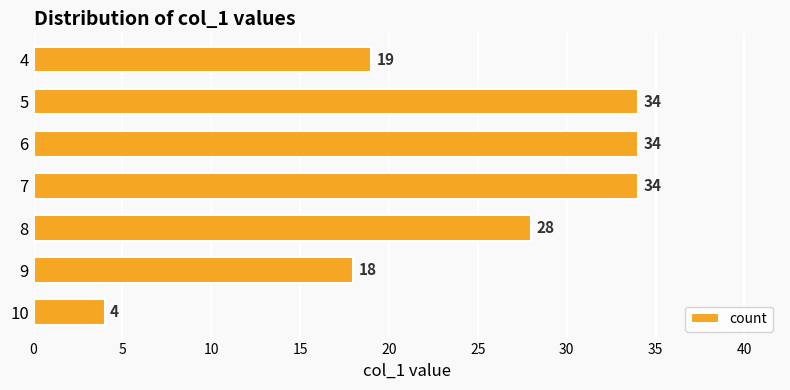

True or false: the data shows 18 at 9.

True